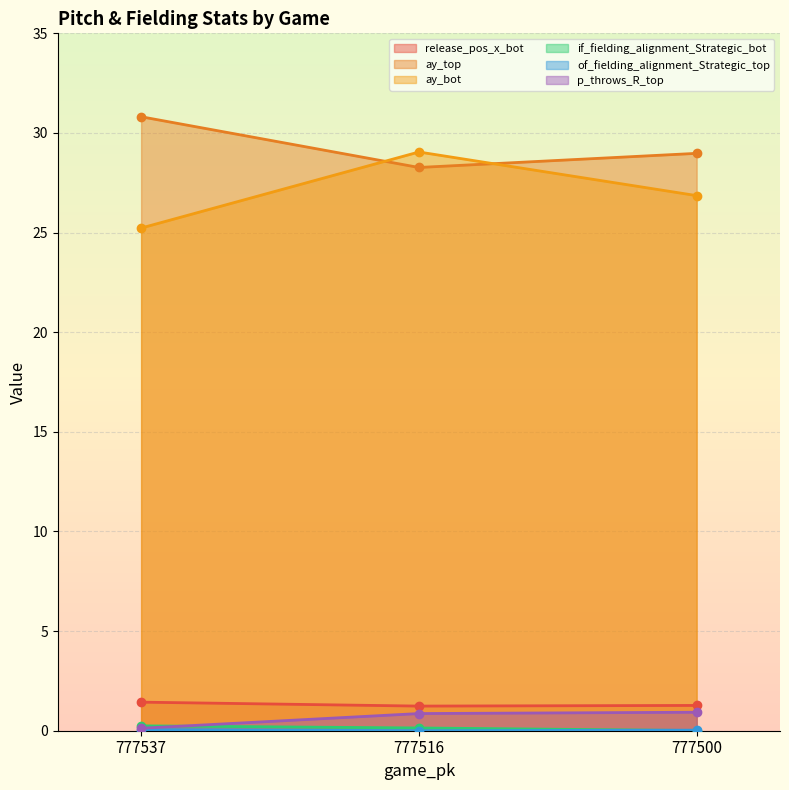

Reading right to left, list all the values displayed in this chart.

release_pos_x_bot: 777500=1.3	777516=1.2	777537=1.4
ay_top: 777500=29.0	777516=28.3	777537=30.8
ay_bot: 777500=26.9	777516=29.0	777537=25.2
if_fielding_alignment_Strategic_bot: 777500=0.0	777516=0.1	777537=0.2
of_fielding_alignment_Strategic_top: 777500=0.0	777516=0.0	777537=0.1
p_throws_R_top: 777500=0.9	777516=0.9	777537=0.1